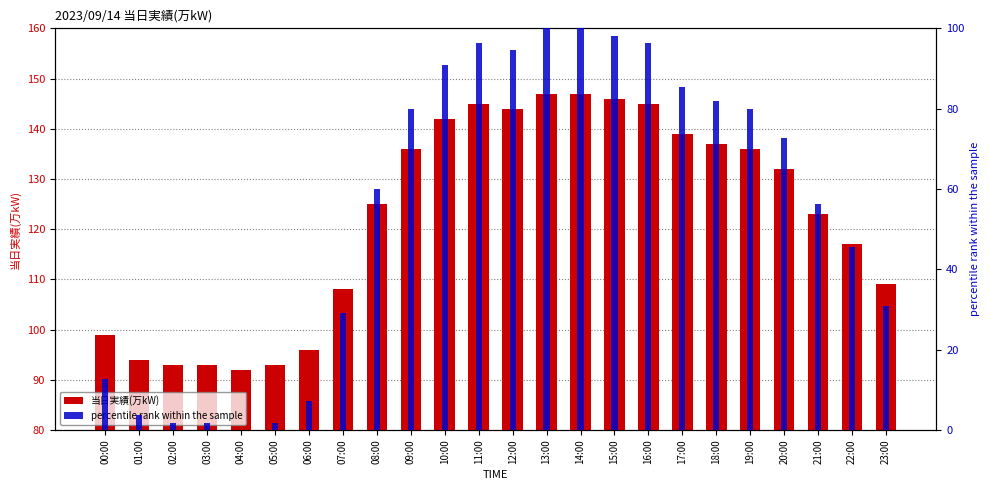

What is the approximate value of percentile rank within the sample at 06:00?

7.3